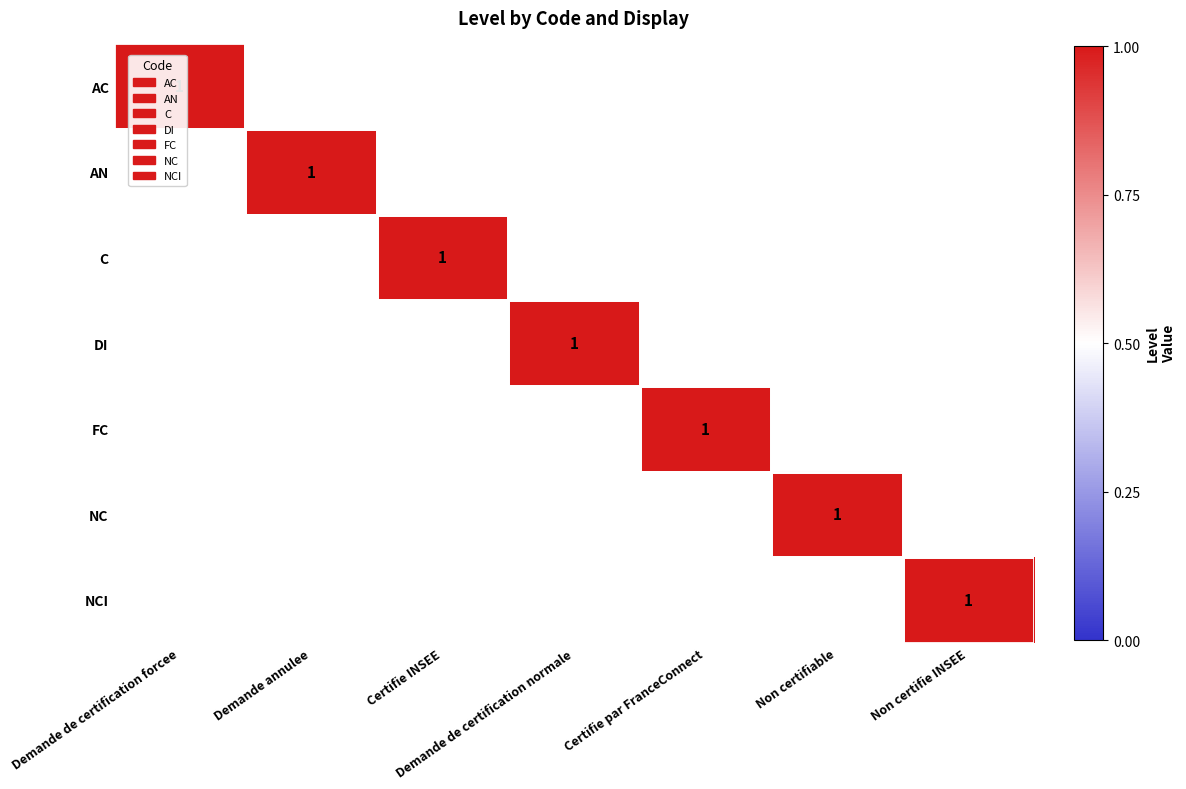

At Non certifie INSEE, list the series in order from smallest to largest.

AC, AN, C, DI, FC, NC, NCI